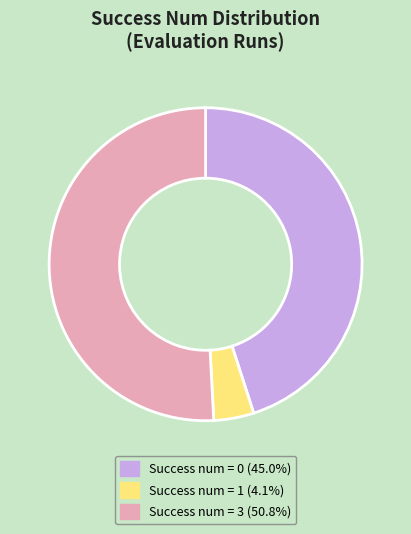

Is there any slice that represents more than half of the pie?

Yes